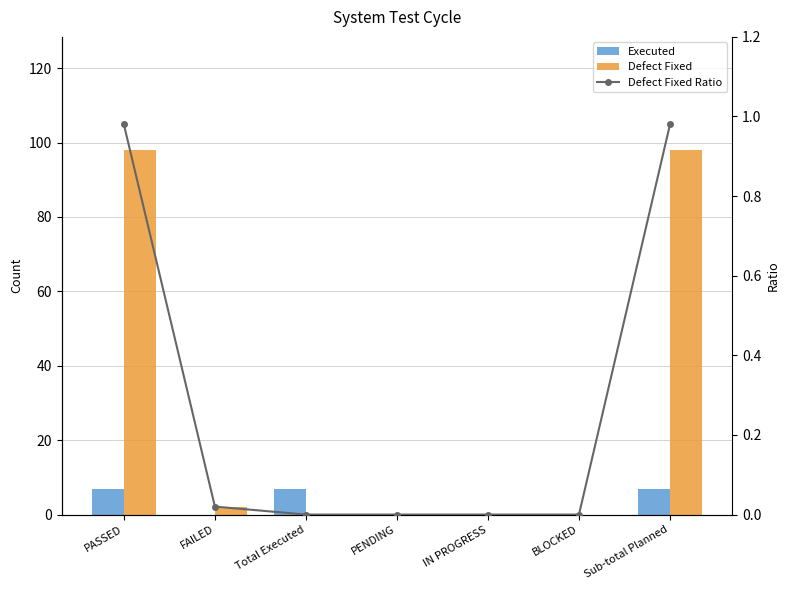

Are the bars horizontal?

No